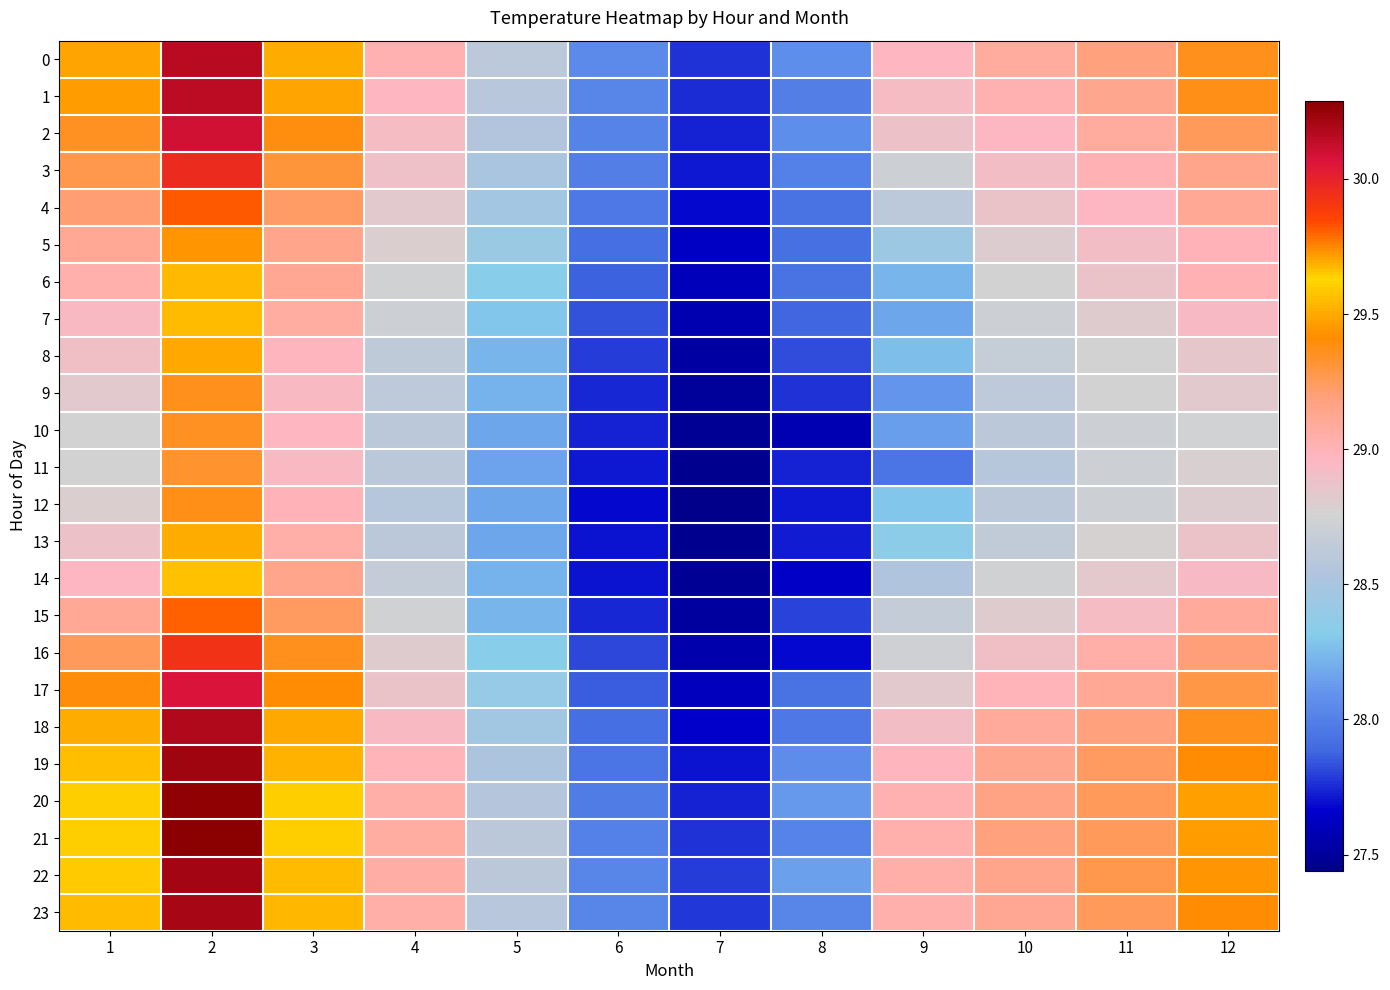

Which series changed the most between 10 and 11?

16